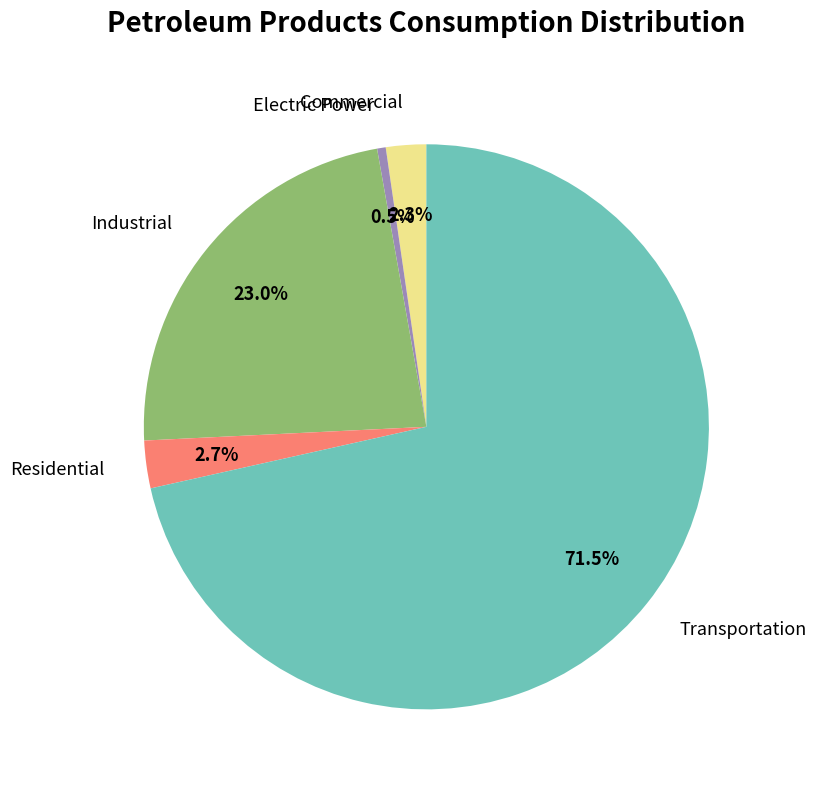

Count the number of slices in the pie.

5